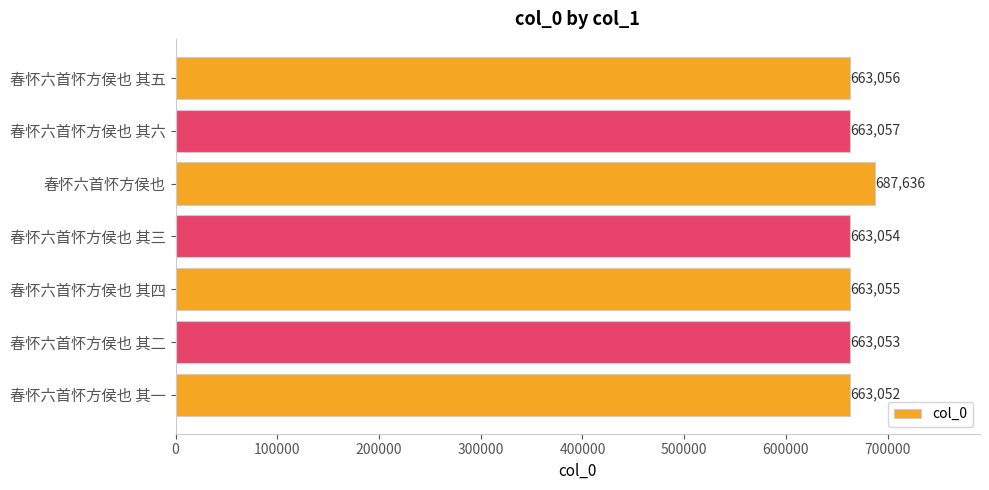

Which has a higher value, 春怀六首怀方侯也 其四 or 春怀六首怀方侯也 其二?

春怀六首怀方侯也 其四